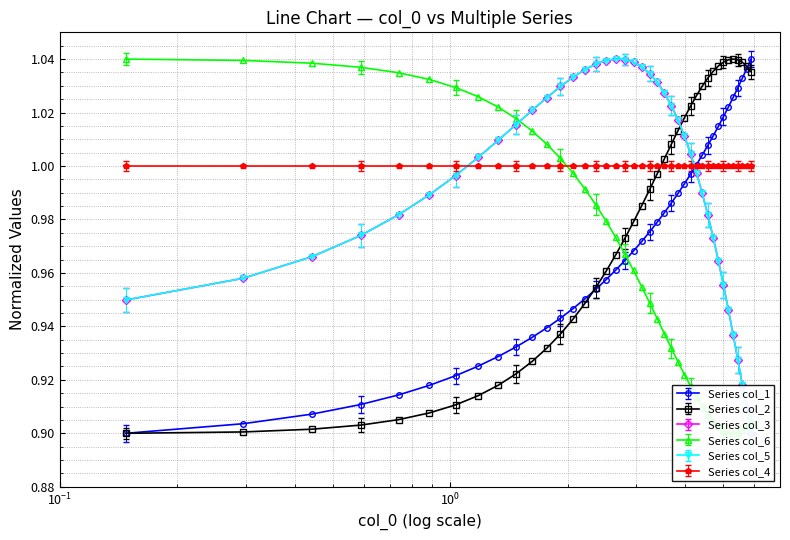

True or false: Series col_1 has more than 2 interior local peaks.

False